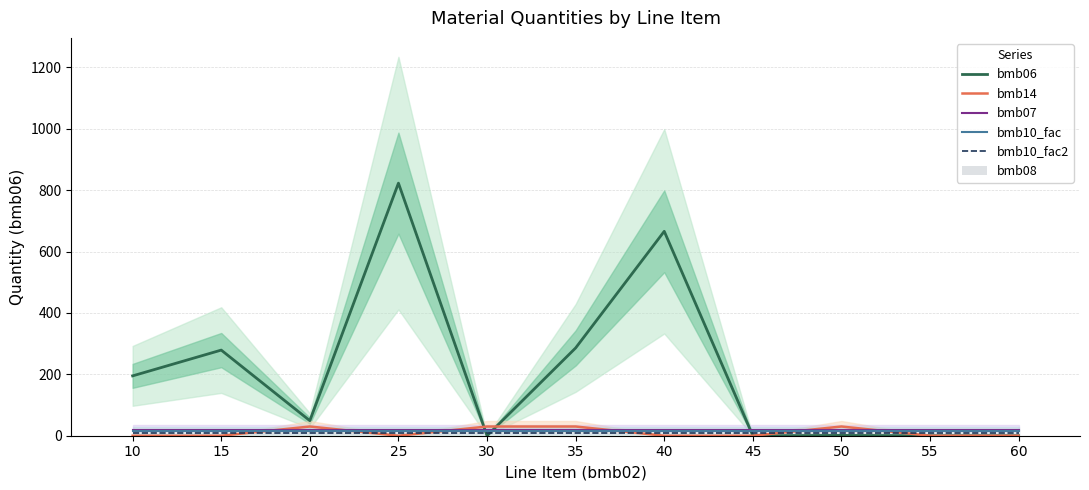

Reading left to right, list all the values displayed in this chart.

bmb06: 195.0	279.0	49.0	823.0	0.0	286.0	666.0	0.0	1.0	0.0	0.0
bmb14: 0.0	0.0	30.0	0.0	30.0	30.0	0.0	0.0	30.0	0.0	0.0
bmb07: 20.0	20.0	20.0	20.0	20.0	20.0	20.0	20.0	20.0	20.0	20.0
bmb10_fac: 15.0	15.0	15.0	15.0	15.0	15.0	15.0	15.0	15.0	15.0	15.0
bmb10_fac2: 10.0	10.0	10.0	10.0	10.0	10.0	10.0	10.0	10.0	10.0	10.0
bmb08: 0.0	0.0	0.0	0.0	0.0	0.0	0.0	0.0	0.0	0.0	0.0